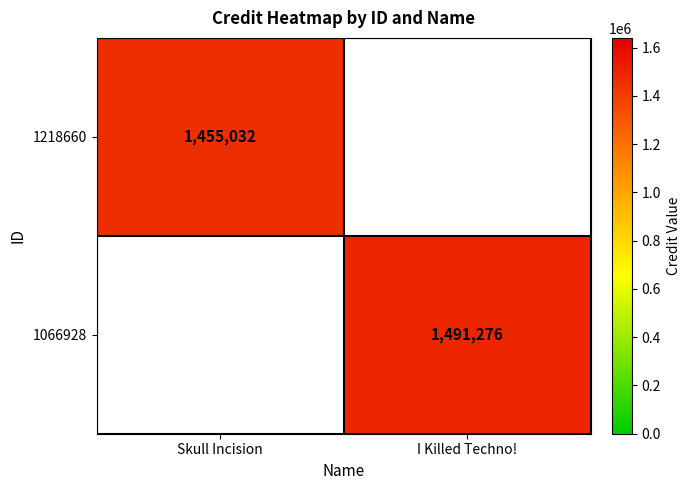

The value of 1218660 at Skull Incision is 1455032. True or false?

True